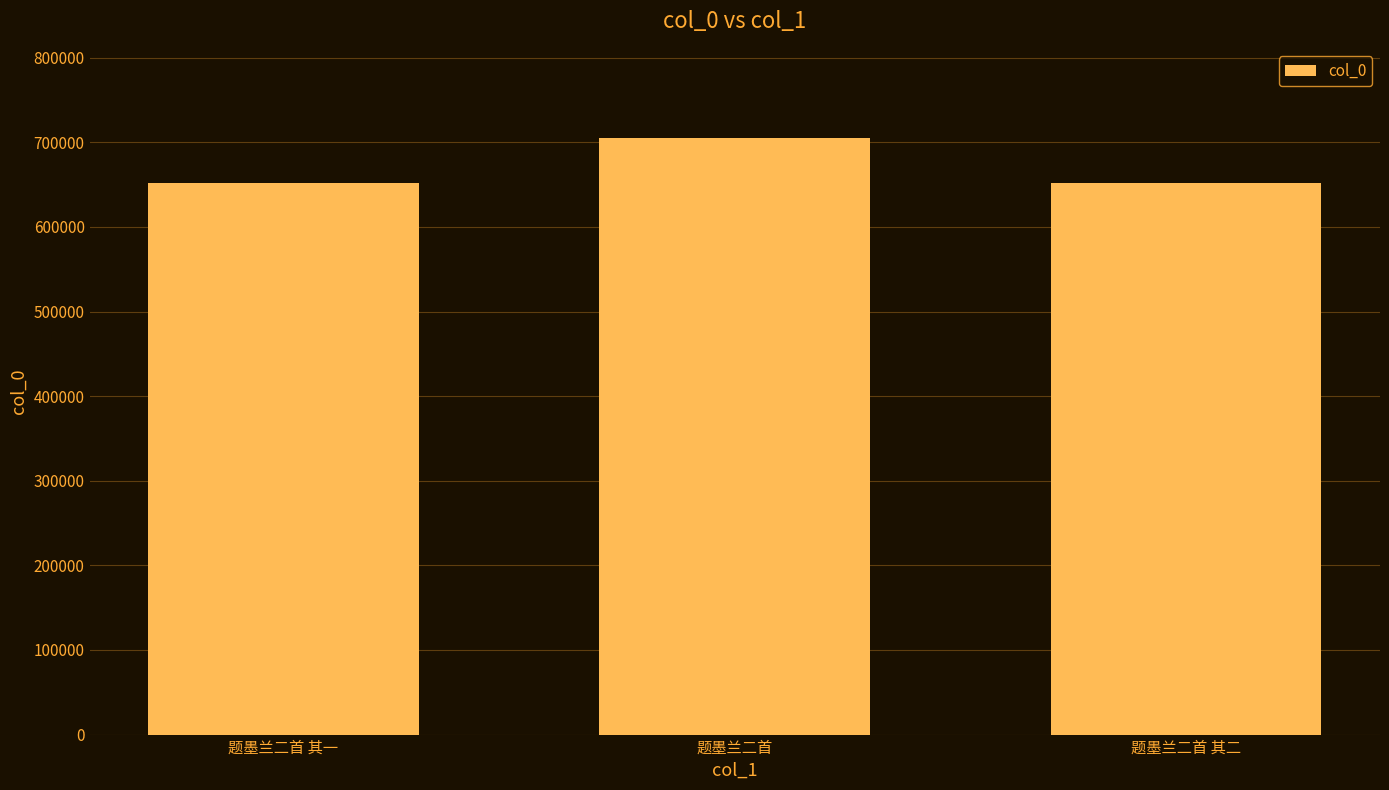

Approximately how many times larger is the value at 题墨兰二首 compared to 题墨兰二首 其一?

1.1